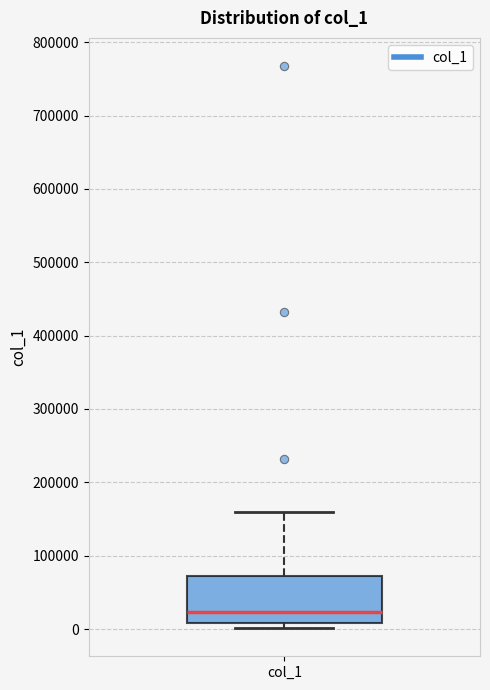

Read this box plot against the y-axis: the position of the median line, the range covered by the box, and the ends of both whiskers. The values are not printed on the chart, so give them approximately, as read against the axis.

median 20000, box 10000 to 70000, whiskers 0 to 160000